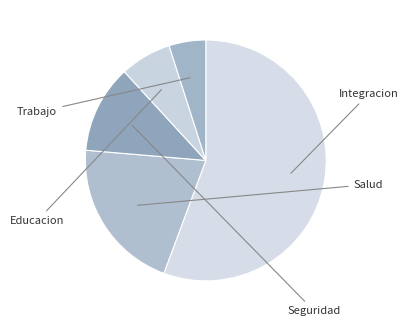

Is it true that Trabajo is 5% of the pie?

True